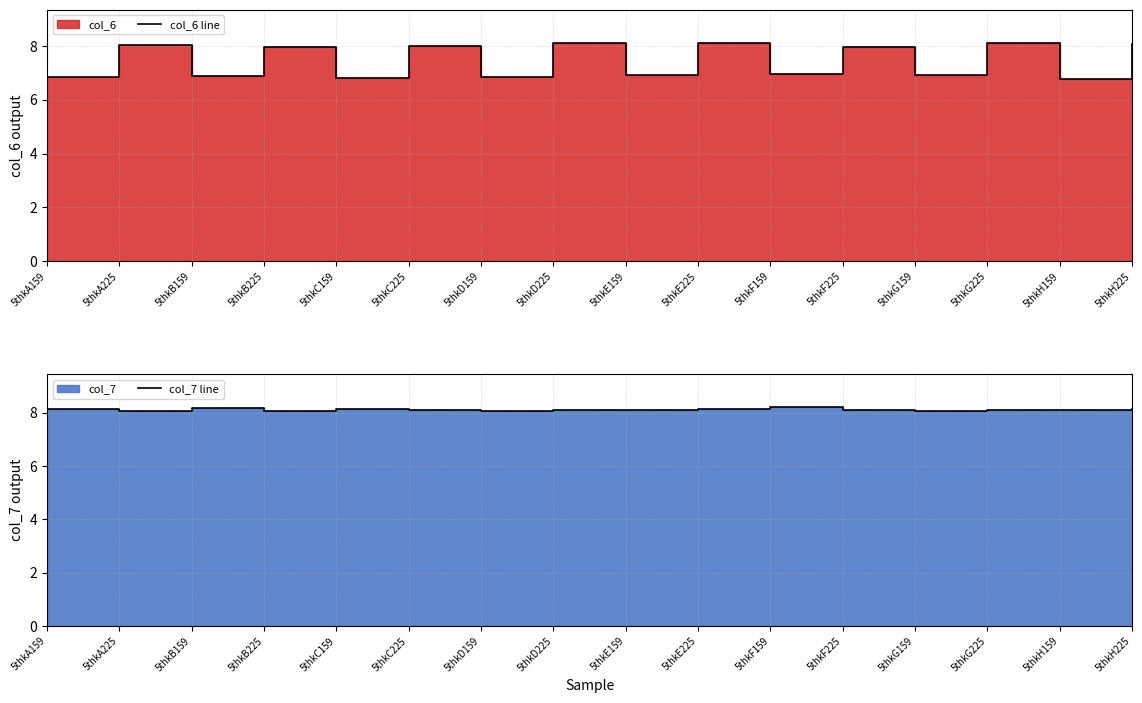

How many lines are shown in the chart?

2